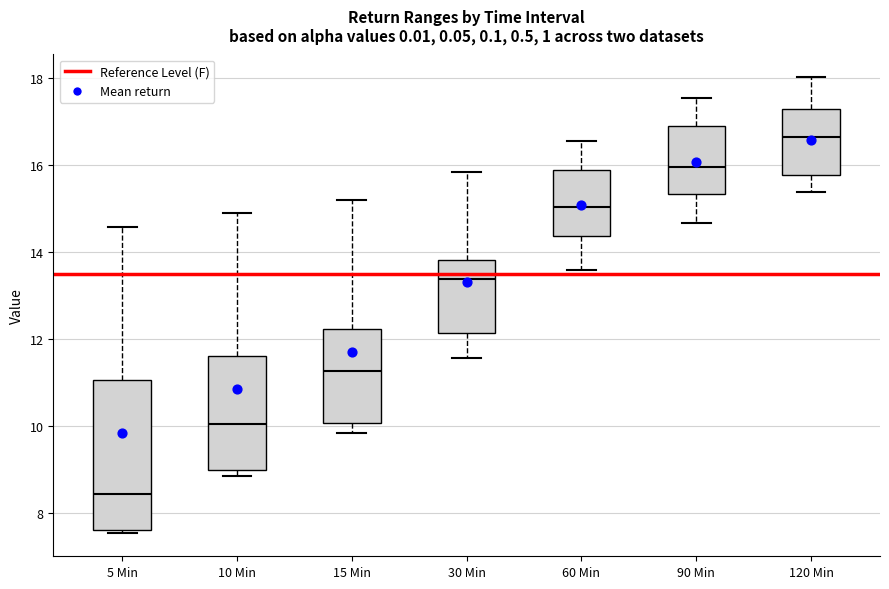

Comparing the boxes themselves (not the whiskers), which one is the tallest?

5 Min